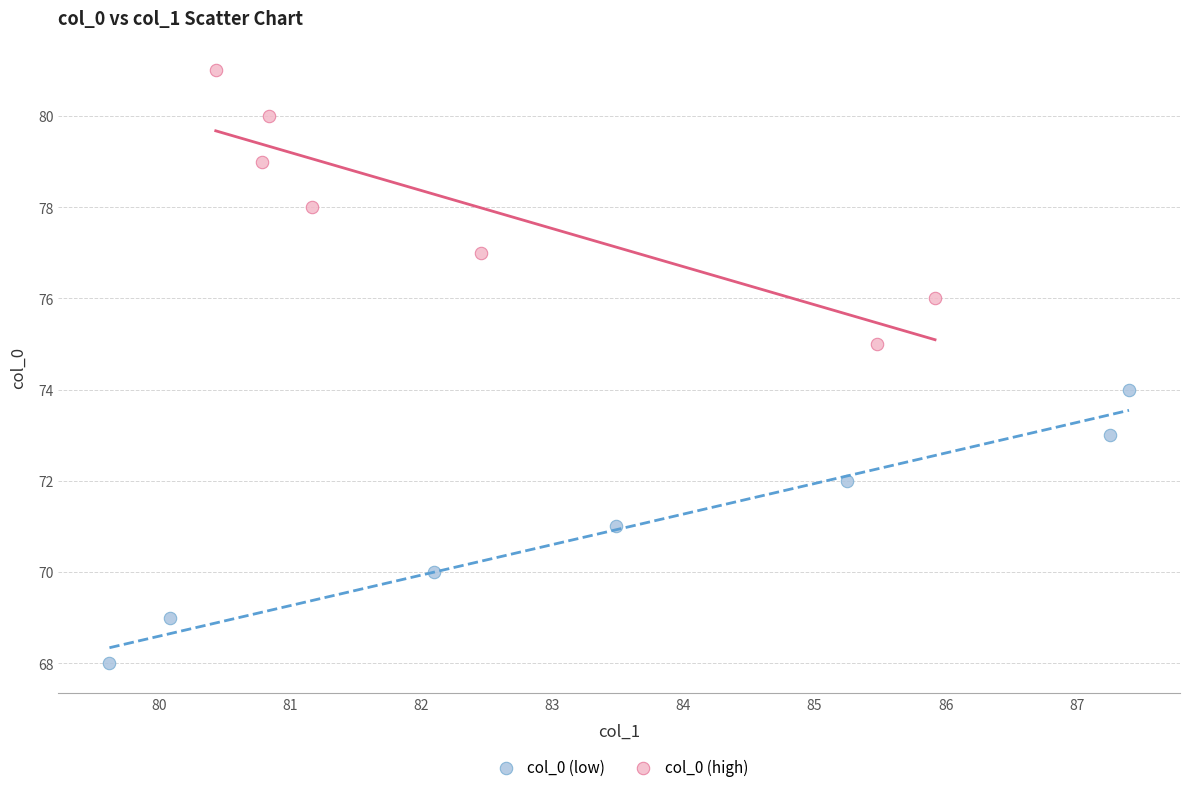

Which series contains the highest Y value?

col_0 (high)